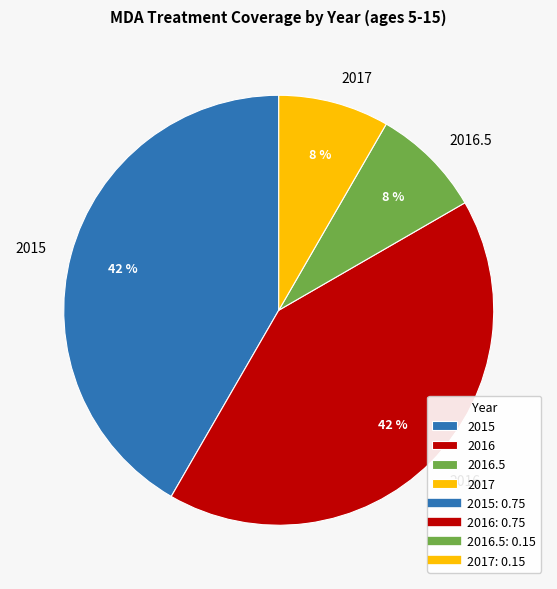

Does 2017 represent more than half of the total?

No